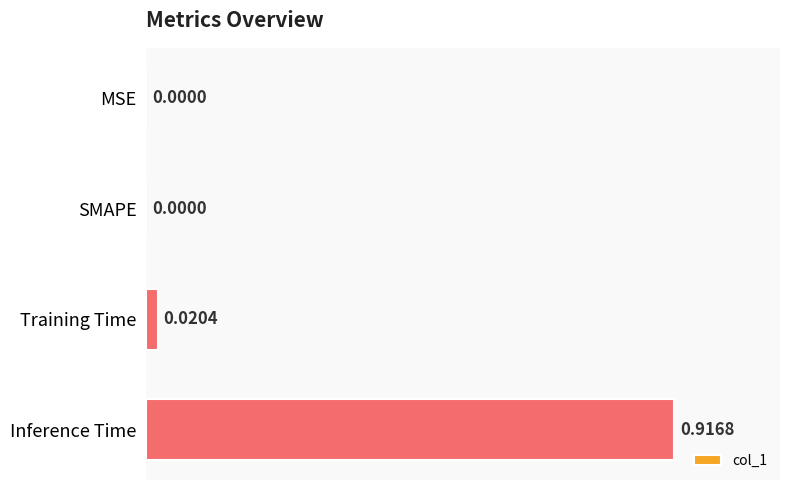

Which has a higher value, Training Time or SMAPE?

Training Time